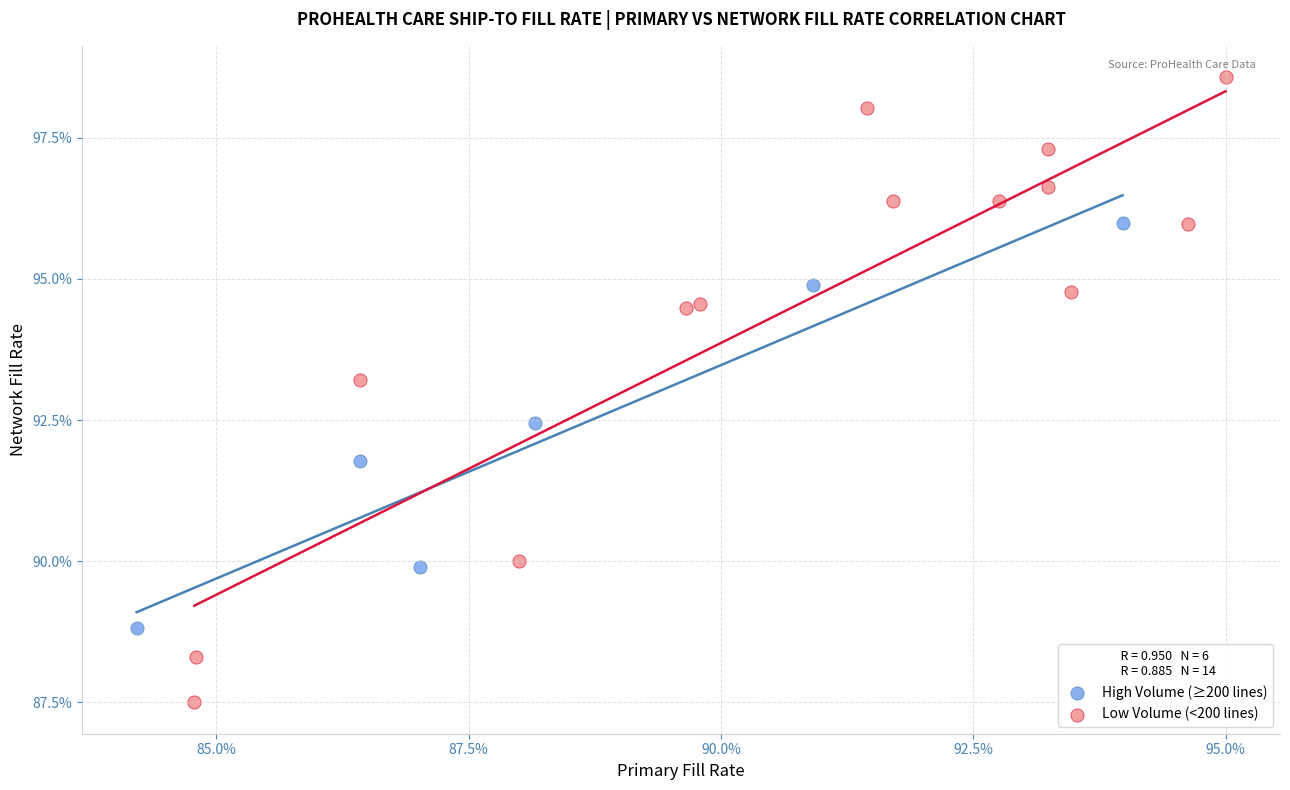

Which series reaches the maximum Y coordinate?

Low Volume (<200 lines)